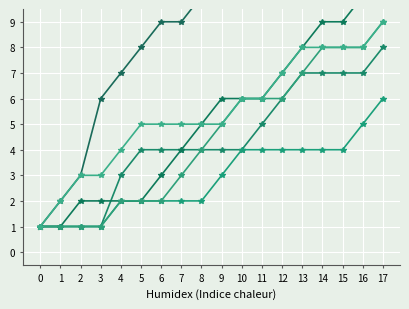

List the series in order of their peak value, highest first.

col_5, col_2, col_3, col_4, col_19, col_1